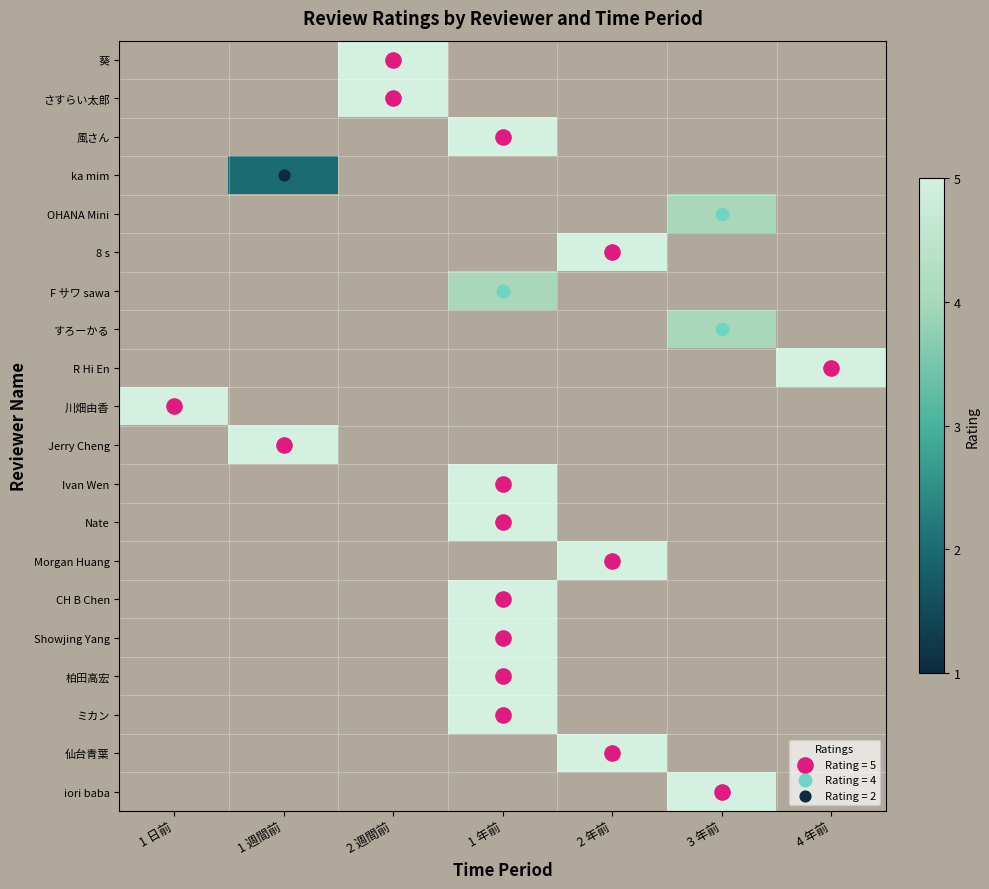

How many values in F サワ sawa are above zero?

1